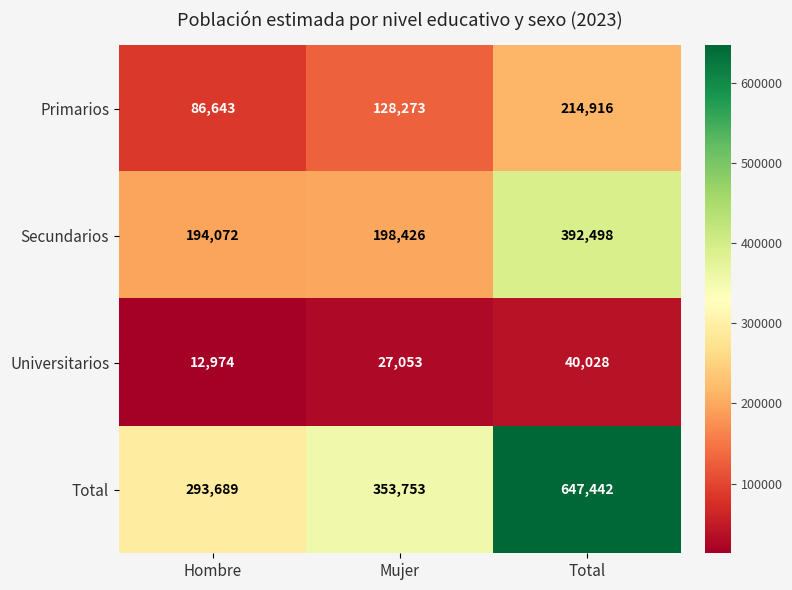

What is the sum of the Total values at Hombre and Total?

941131